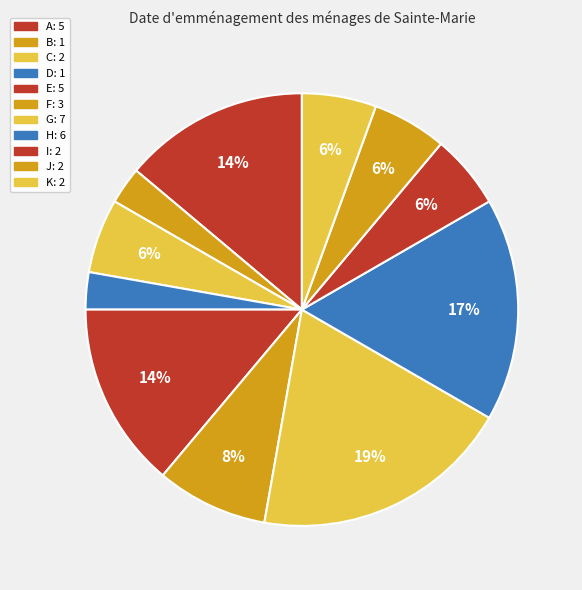

Does any single category account for the majority?

No